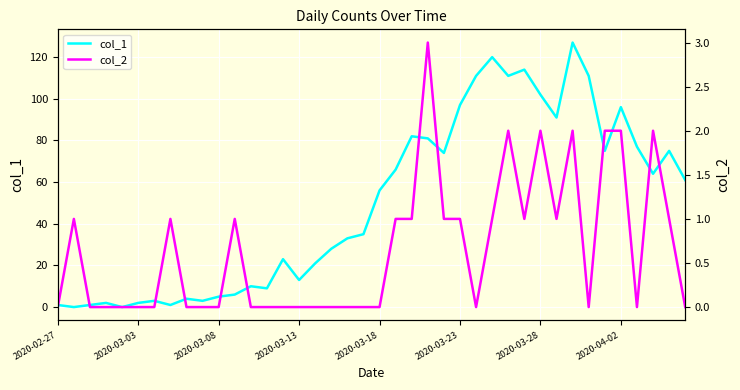

What is the difference between the maximum and minimum values in the col_2 series?

3